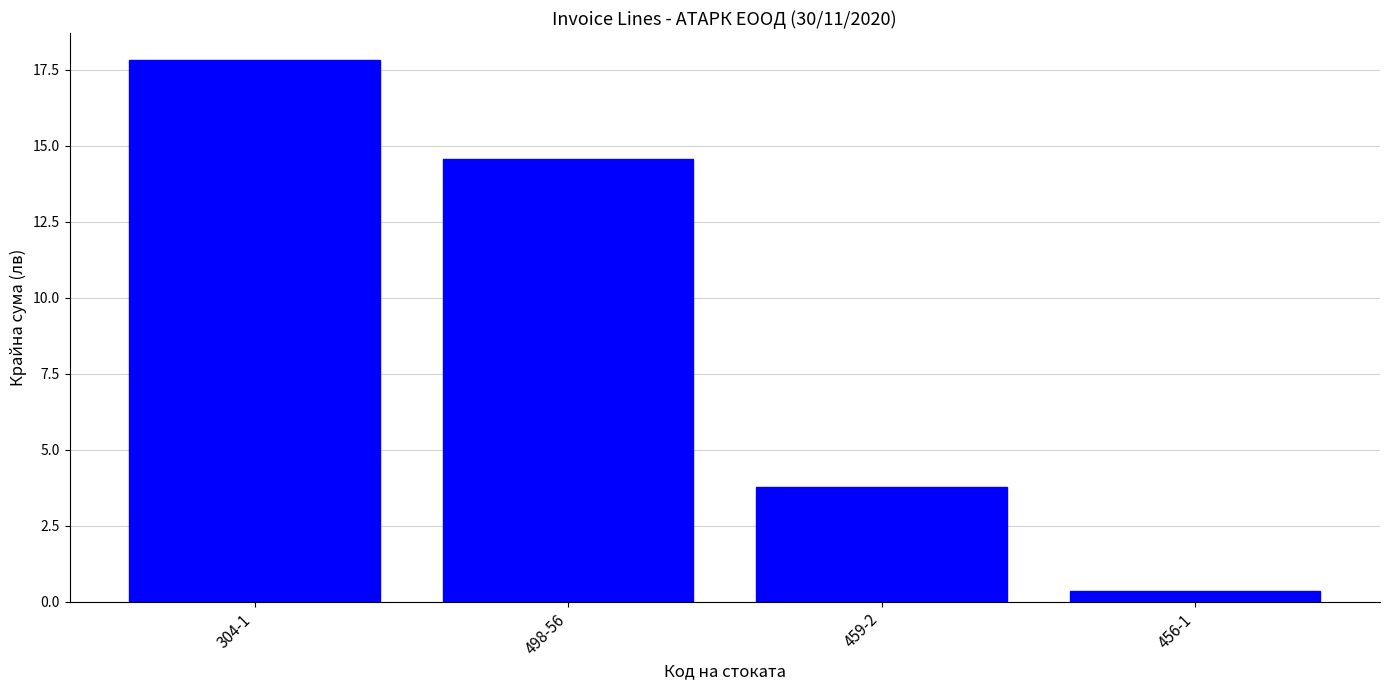

What is the greatest value displayed?

17.8